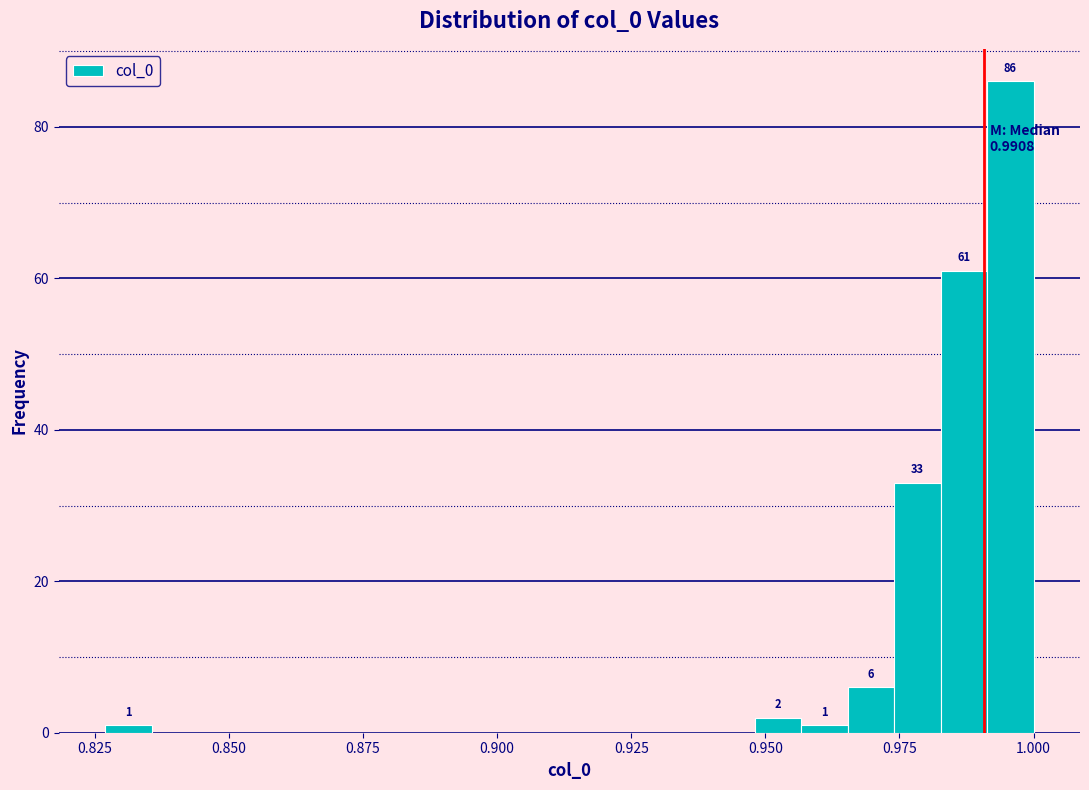

Around what value on the x-axis is the tallest bar? Give the approximate position of its centre, as read against the axis.

0.995